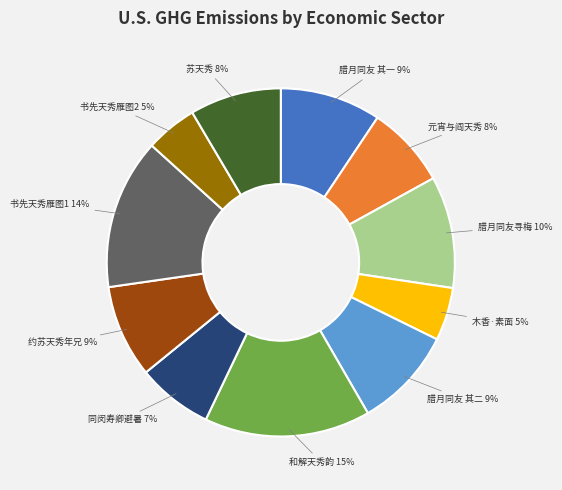

Does any single category account for the majority?

No